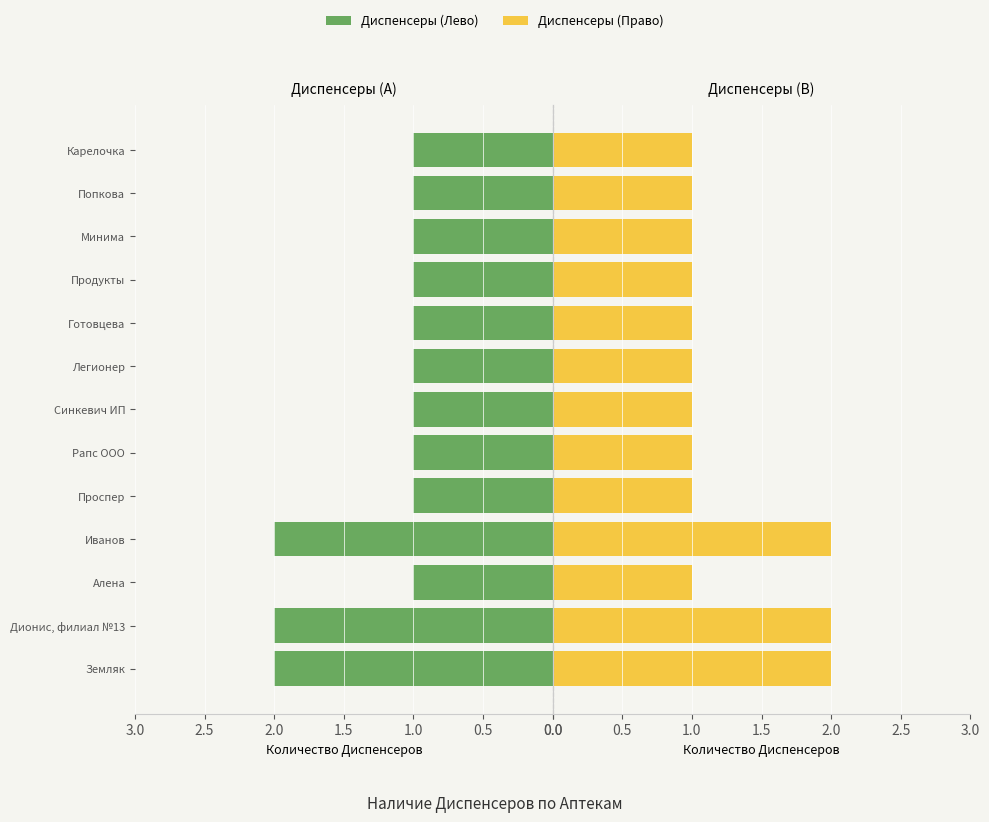

What is the smallest value displayed?

1